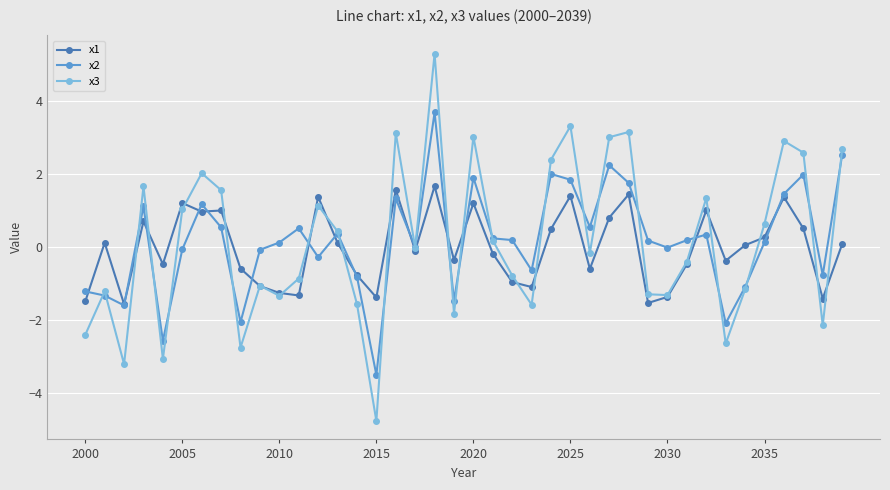

What is the value of the x2 point at the 3rd from the left?

-1.6